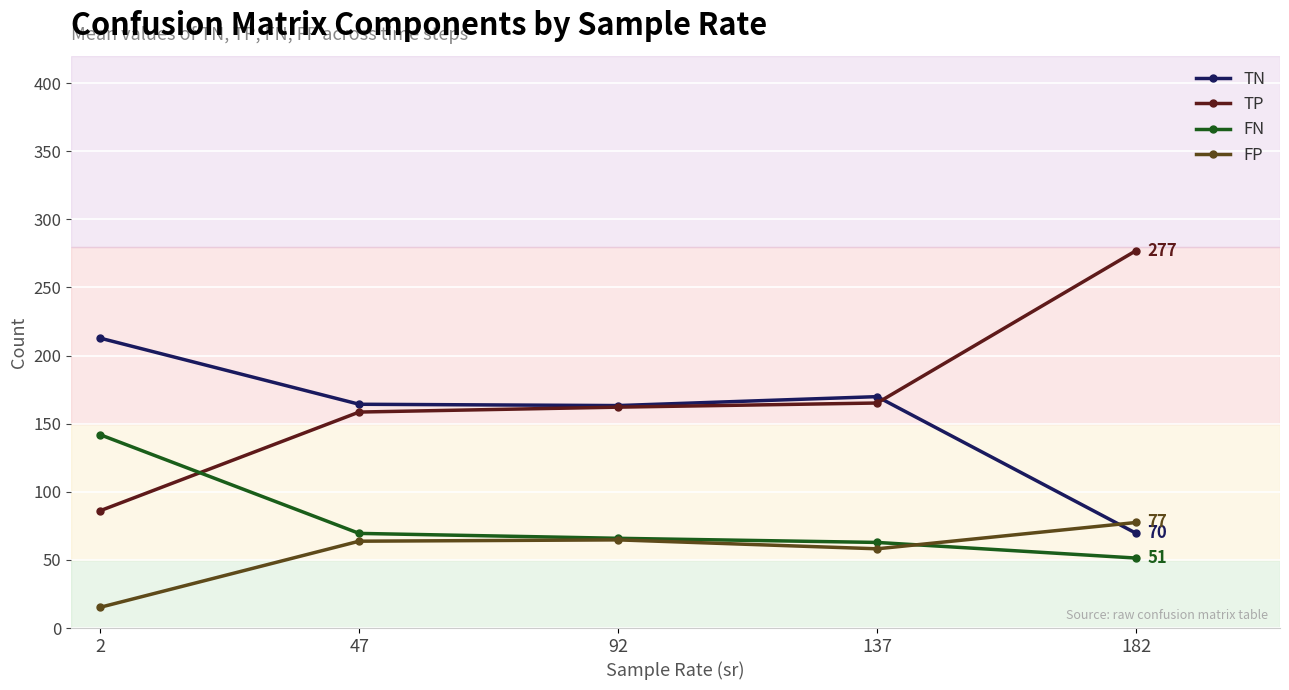

What is the minimum value shown in the chart?

15.2